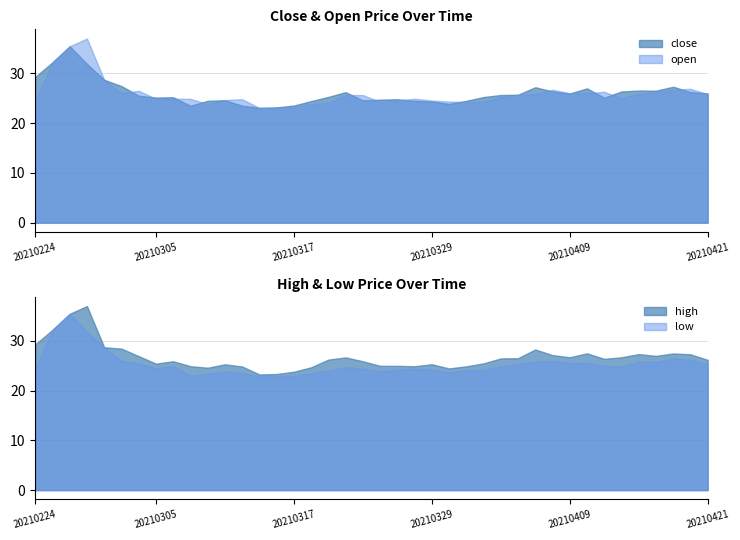

Which category has the lowest value in the close series?

20210315